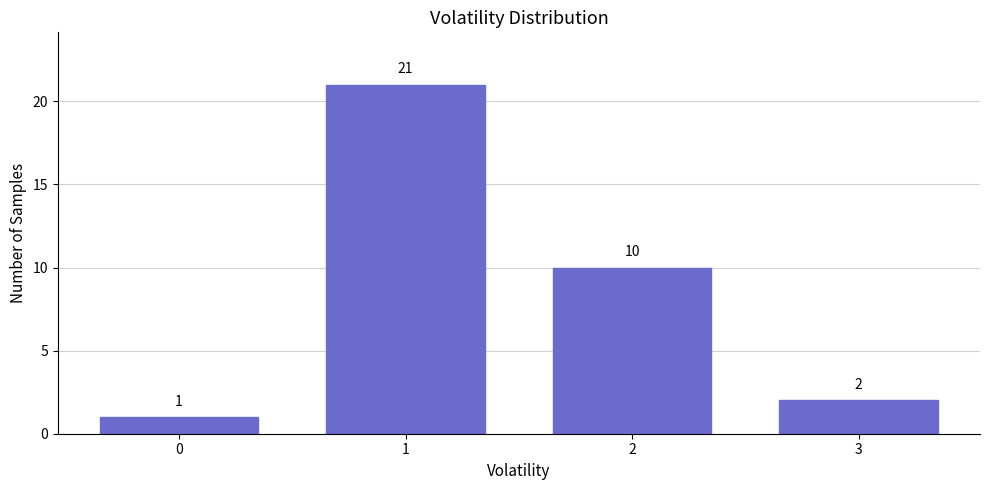

Reading left to right, transcribe all the data shown in this chart.

1	21	10	2